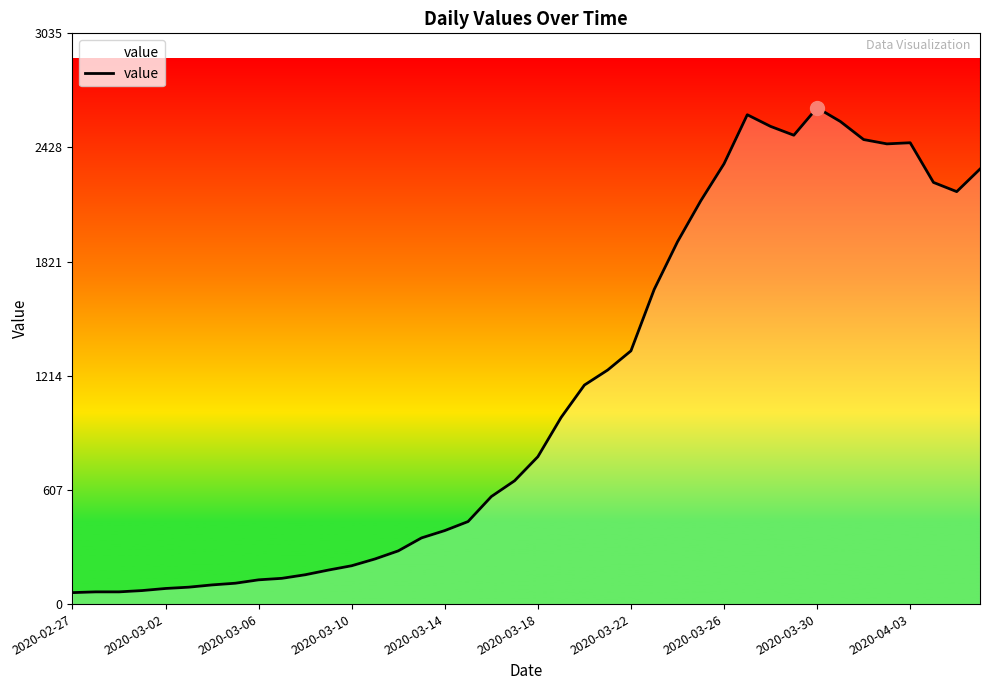

What is the difference between the maximum and minimum values?

2579